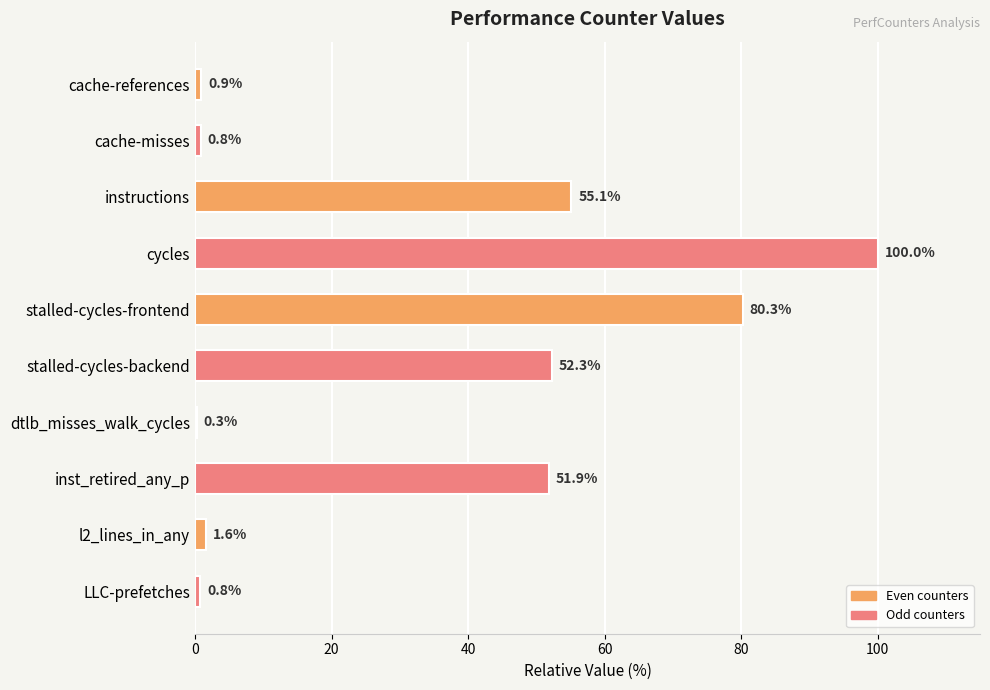

Does the chart contain stacked bars?

No